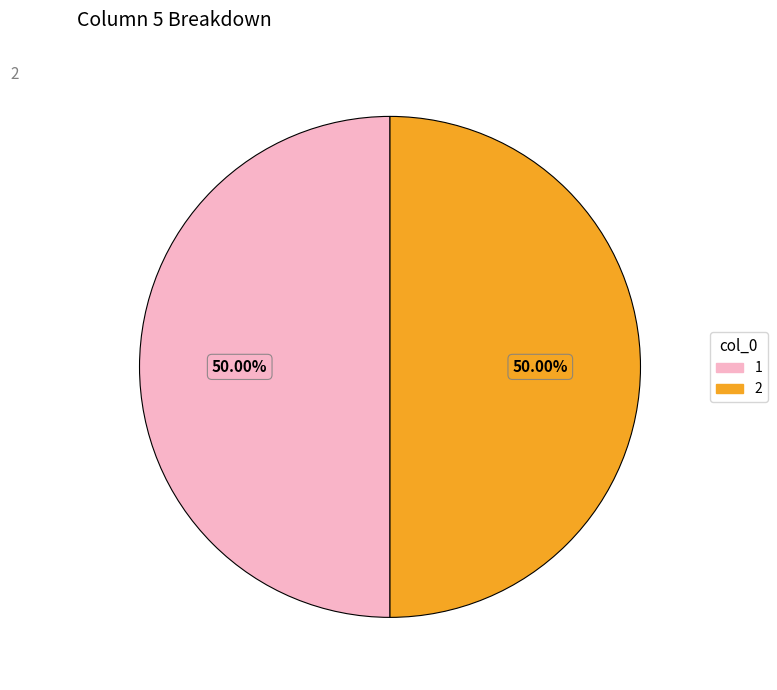

To the nearest percent, what is the average slice percentage?

50%